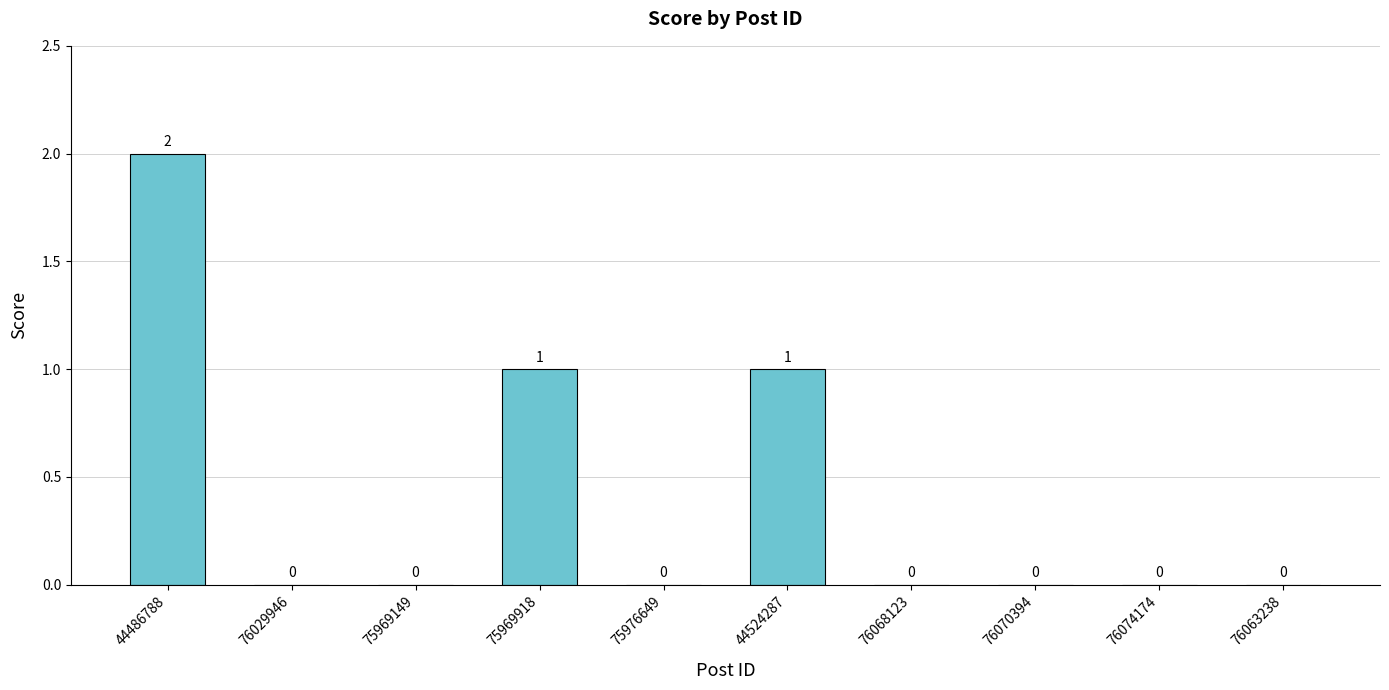

What is the greatest value displayed?

2